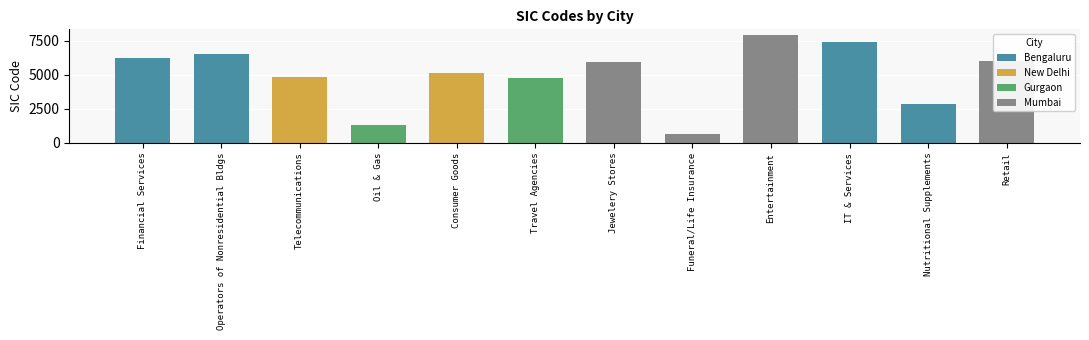

The value at Operators of Nonresidential Bldgs is 6512. True or false?

True